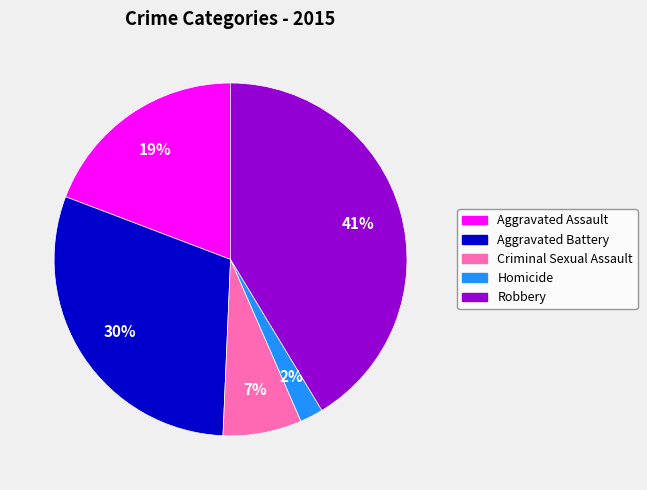

Does Robbery account for over 50% of the chart?

No